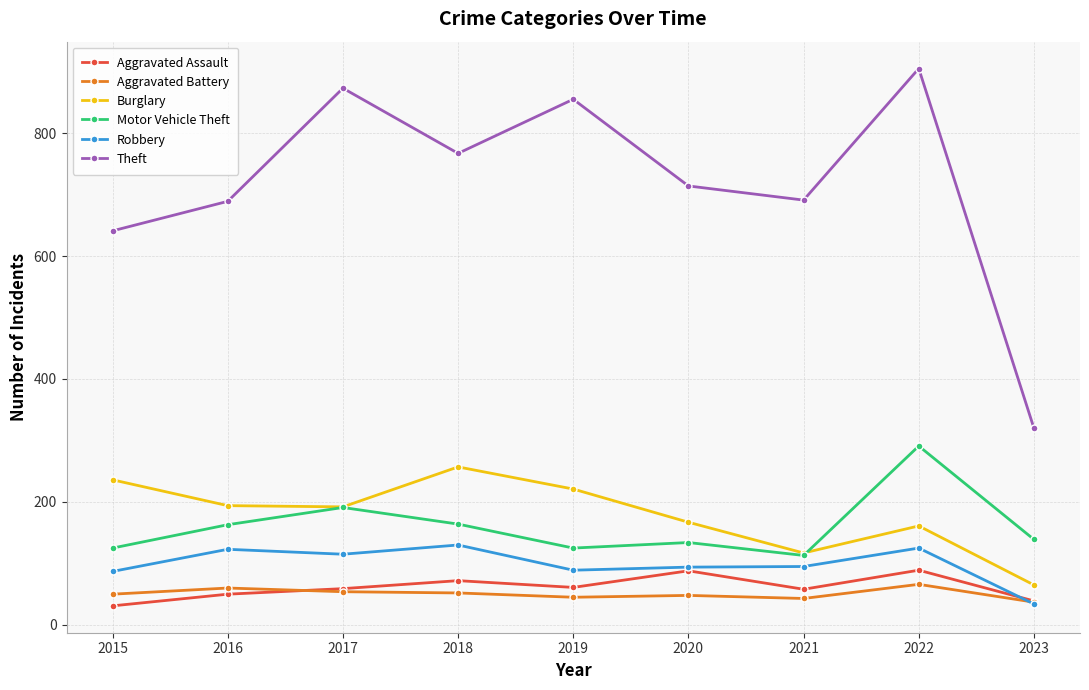

What is the difference between the Burglary values at 2015 and 2019?

15